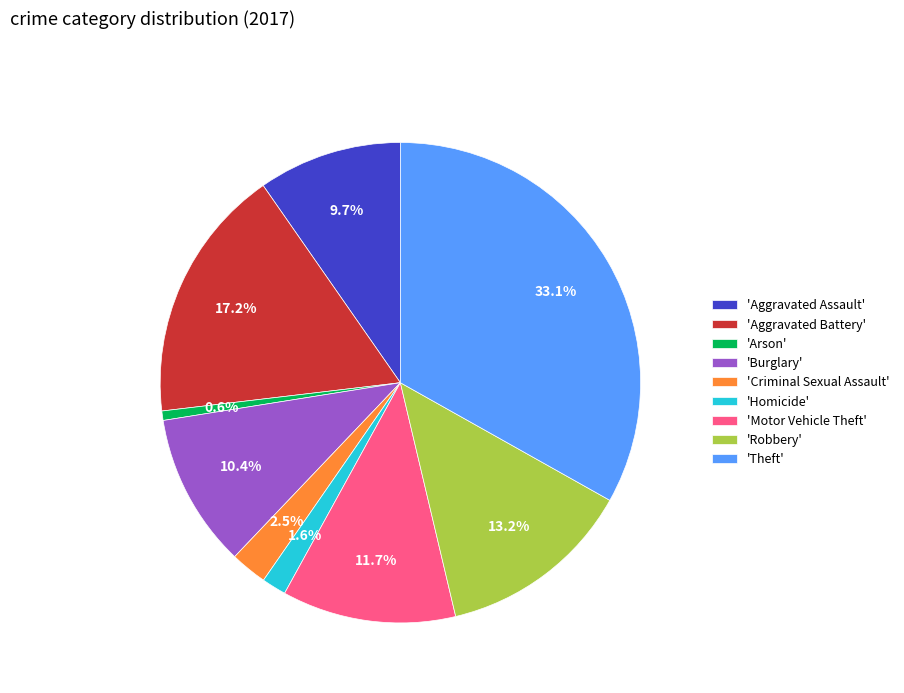

Which category has the biggest portion of the pie?

'Theft'